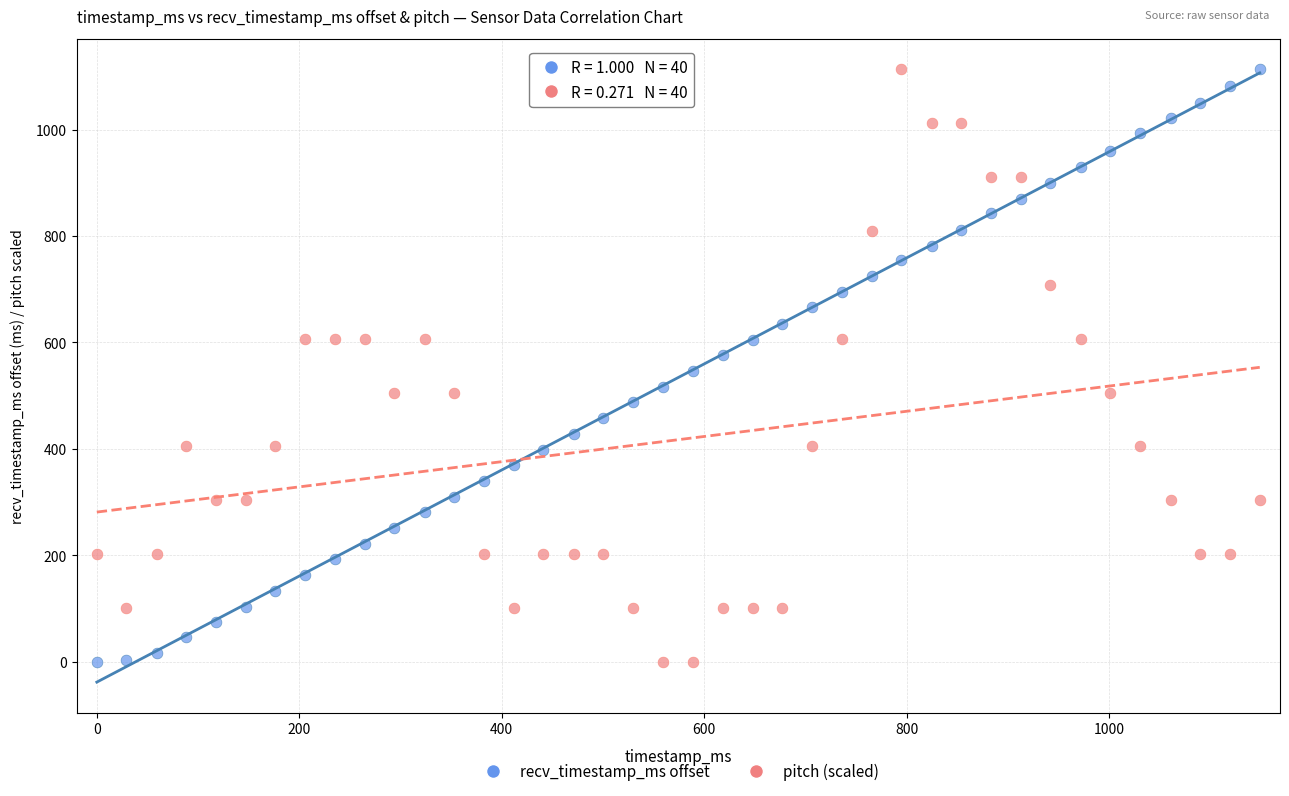

What is the X range (max minus min) for the scatter plot?

1149.0